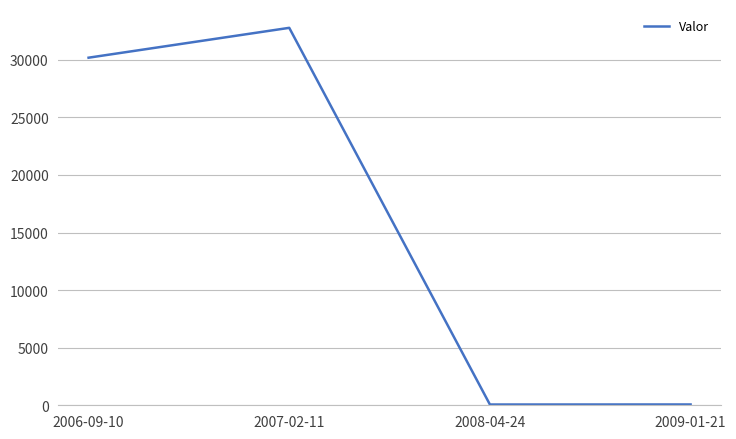

True or false: there are more than 0 points higher than both neighbors.

True